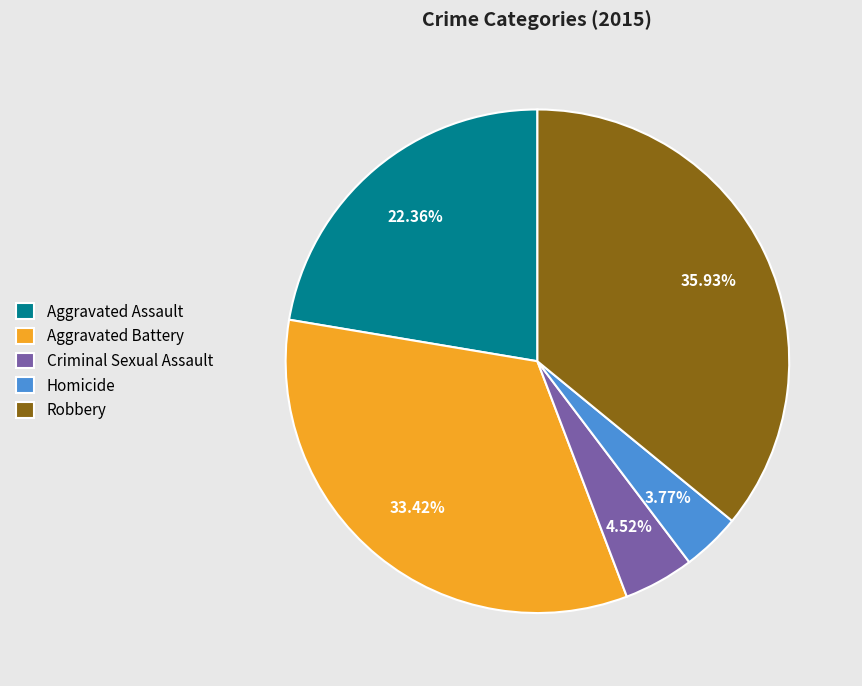

What is the ratio of the value at Aggravated Assault to the value at Homicide?

5.9